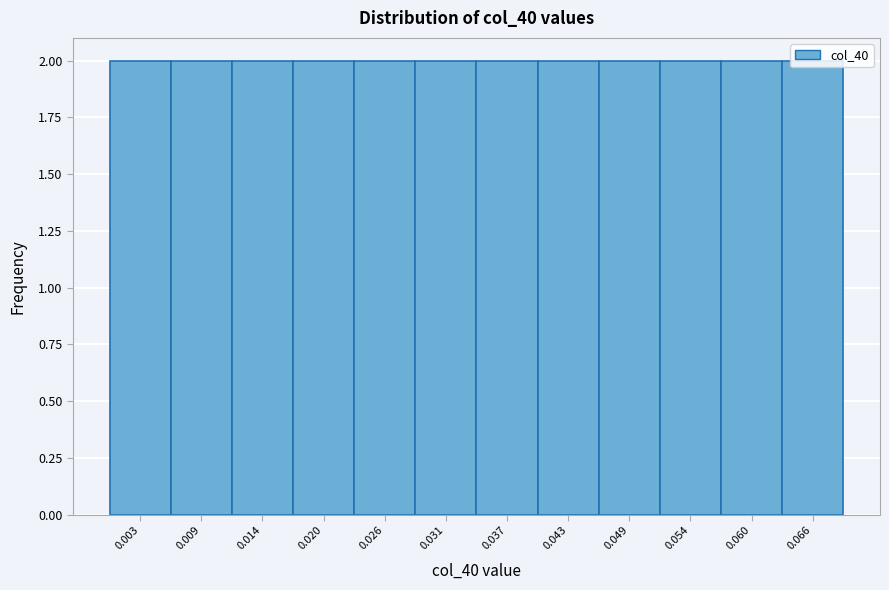

Reading left to right, transcribe this chart: for each bar, give the range it covers on the x-axis and its height. Neither the bar edges nor the heights are printed on the chart, so give them approximately, as read against the axes.

0.000 to 0.006: 2
0.006 to 0.011: 2
0.011 to 0.017: 2
0.017 to 0.023: 2
0.023 to 0.029: 2
0.029 to 0.034: 2
0.034 to 0.040: 2
0.040 to 0.046: 2
0.046 to 0.051: 2
0.051 to 0.057: 2
0.057 to 0.063: 2
0.063 to 0.069: 2